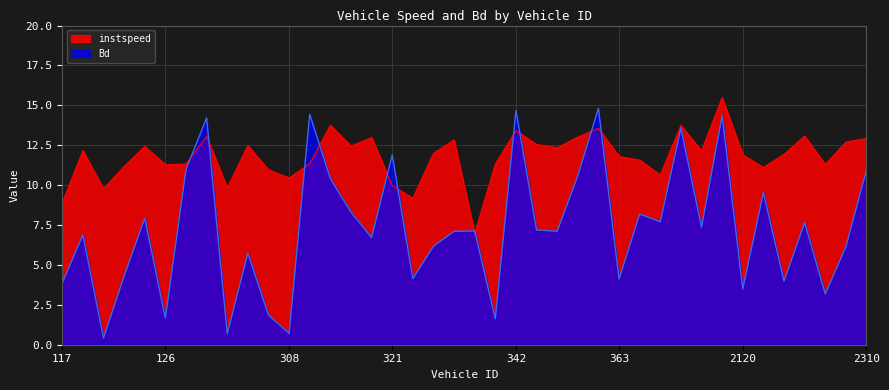

Rank the series at 2120 from lowest to highest value.

Bd, instspeed